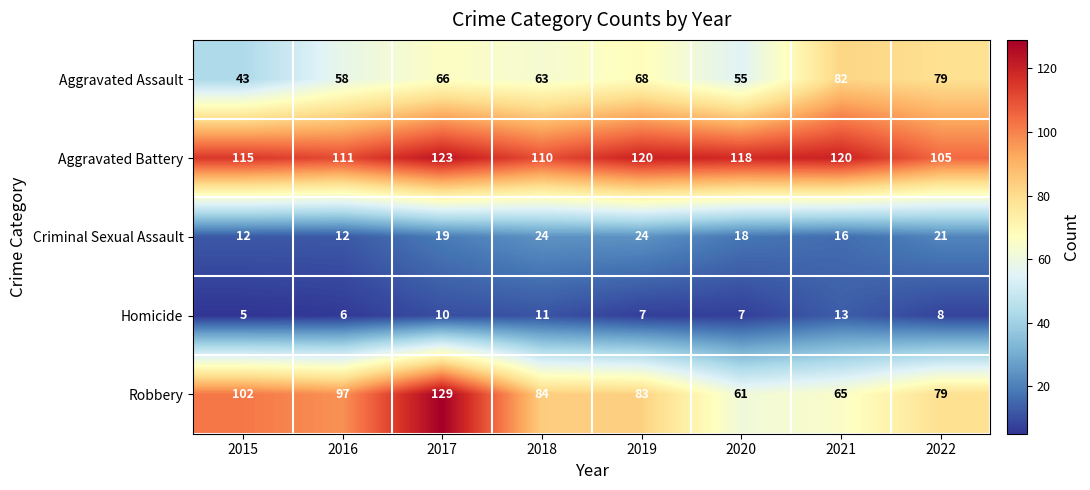

Between 2018 and 2020, which series saw the biggest shift?

Robbery